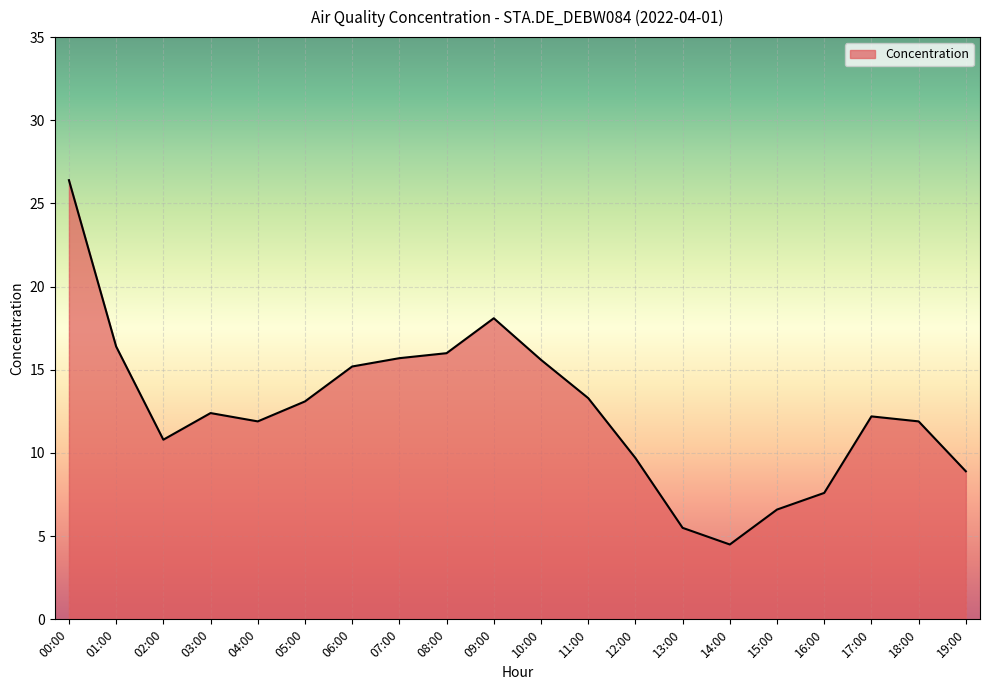

What is the greatest value displayed?

26.4